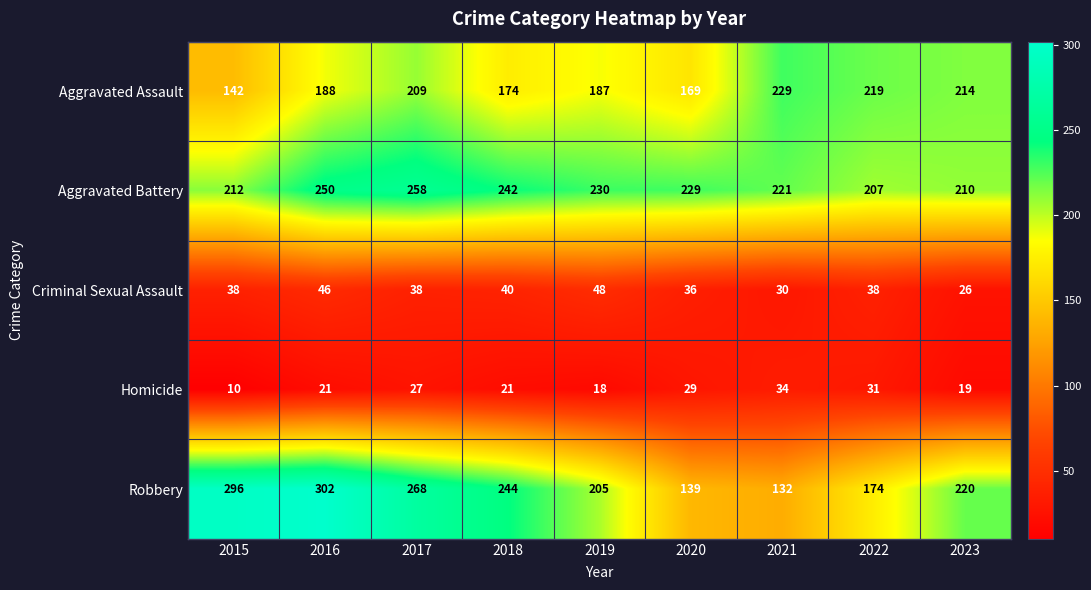

Which series has the largest range (max minus min)?

Robbery